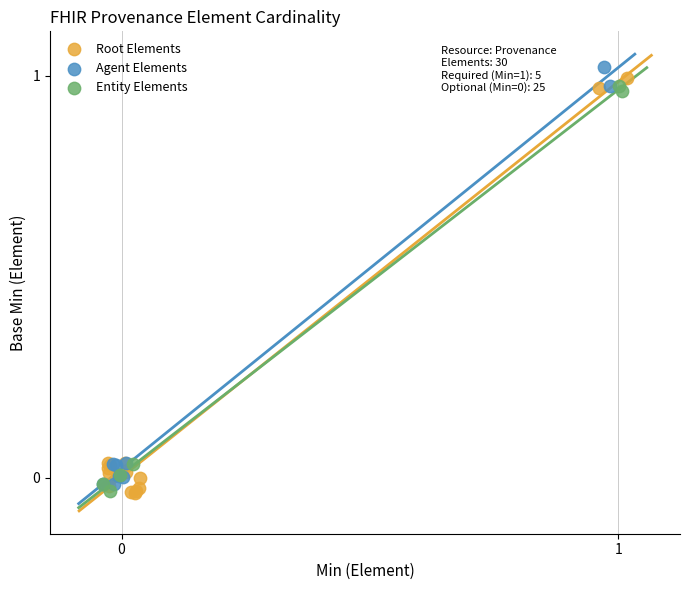

What are all the series names shown in the legend?

Root Elements, Agent Elements, Entity Elements